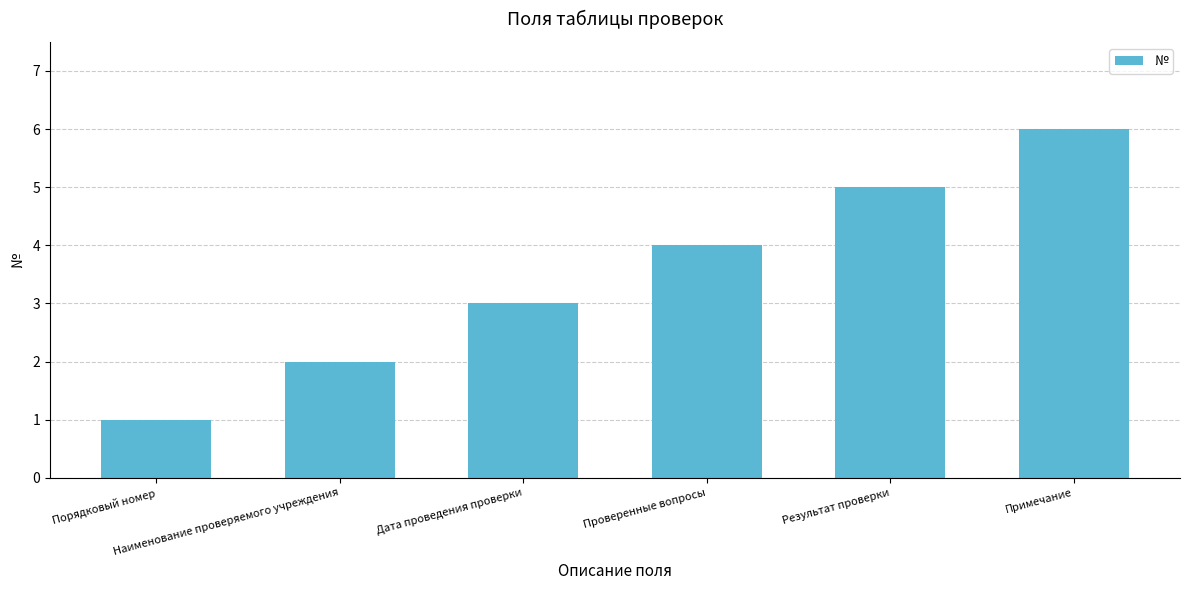

What is the sum of all values?

21